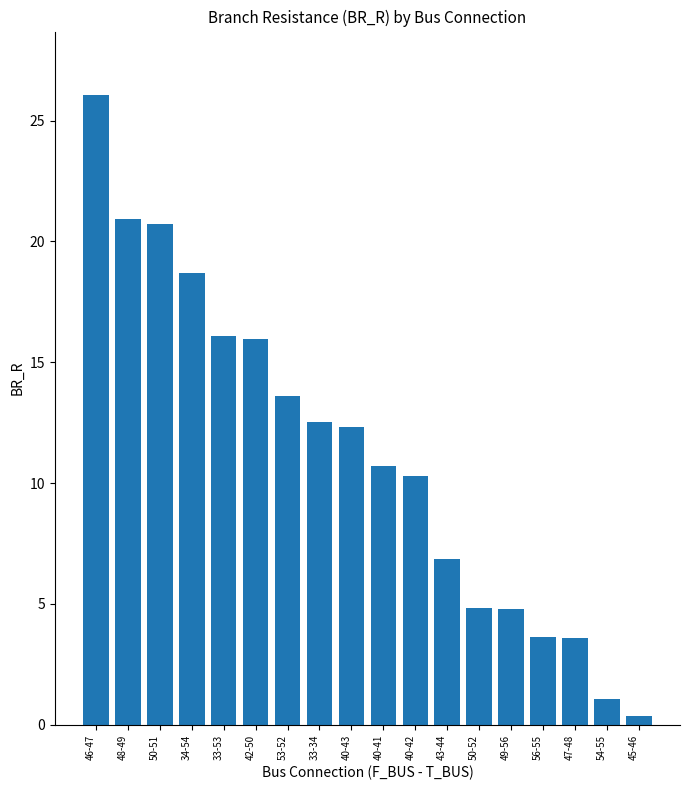

Is it true that the value at 40-43 is 12.3?

True